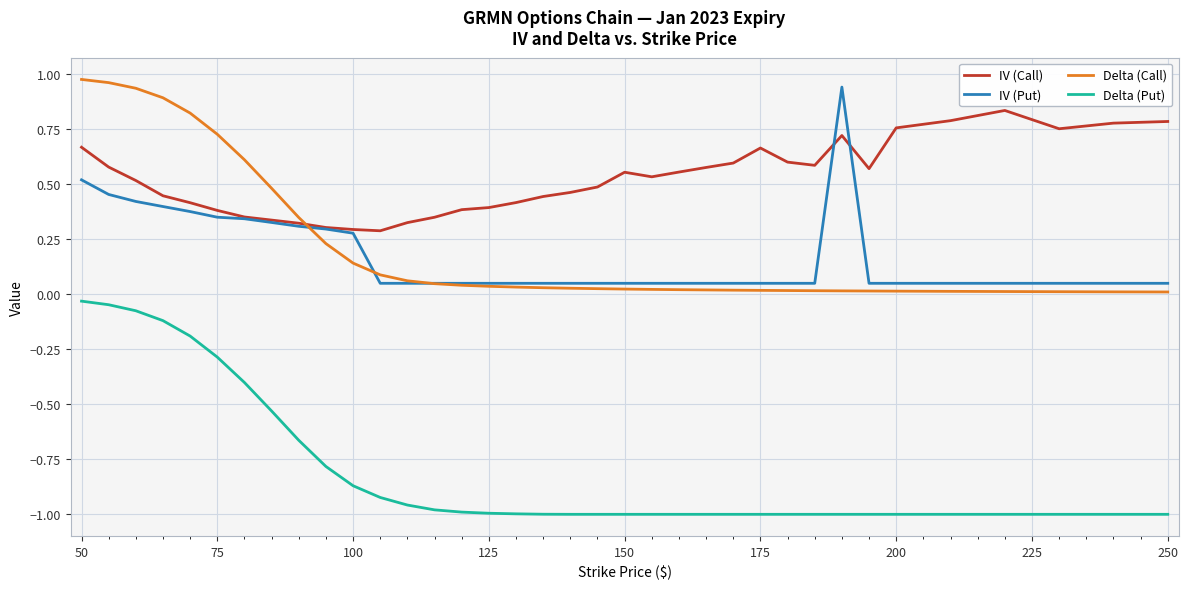

How many lines are shown in the chart?

4